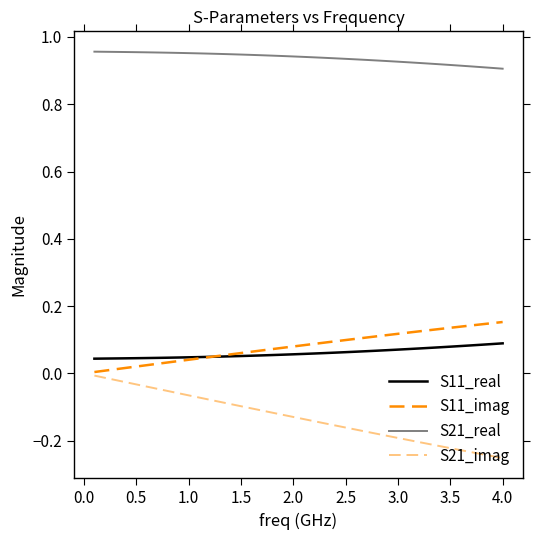

Does the chart have visible grid lines?

No